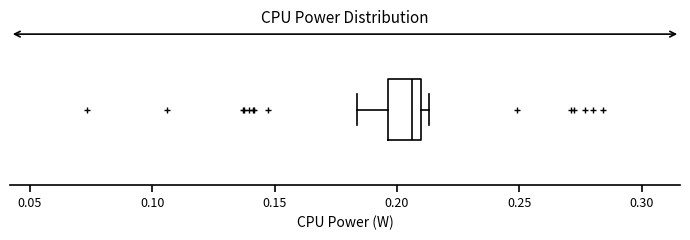

Transcribe this box plot: give where the median line is, the range the box spans, and where the two whiskers end, as read against the x-axis. The values are not printed on the chart, so give them approximately, as read against the axis.

median 0.205, box 0.195 to 0.210, whiskers 0.185 to 0.215